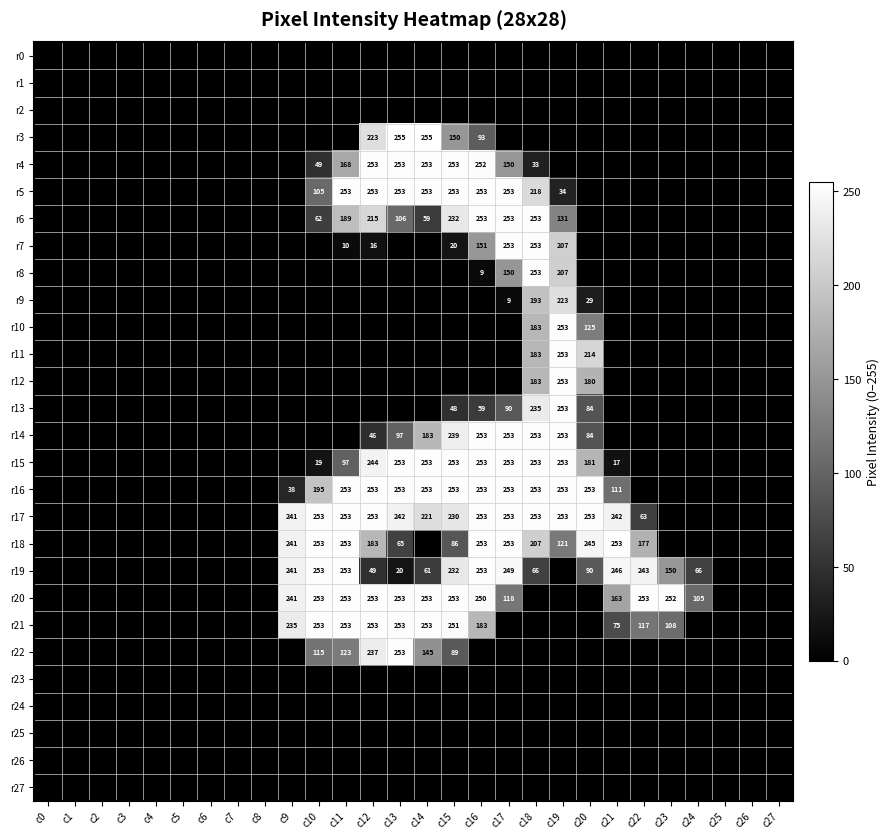

The value of r14 at c14 is 183. True or false?

True